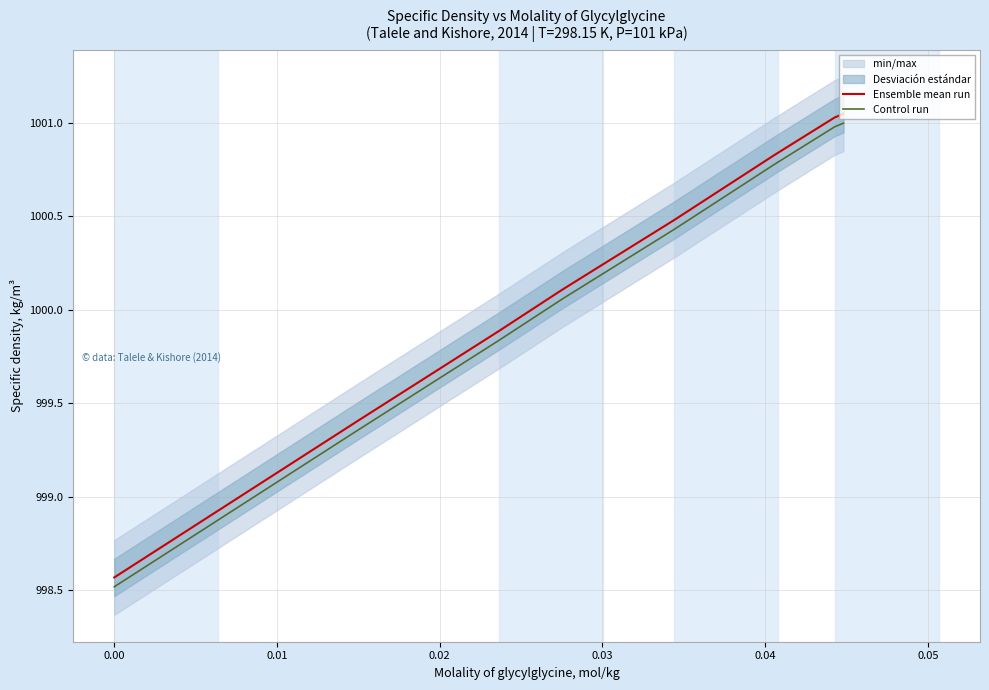

What is the minimum value for Control run?

998.5